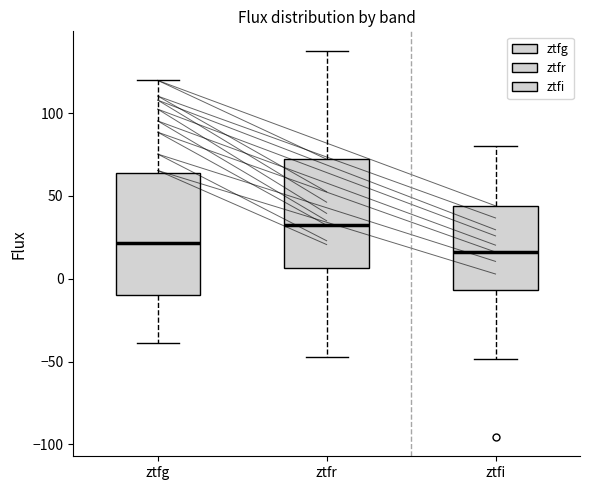

Reading left to right, read every box against the y-axis: the position of its median line, the range the box covers, and the ends of its whiskers. The values are not printed on the chart, so give them approximately, as read against the axis.

ztfg: median 20, box -10 to 65, whiskers -40 to 120
ztfr: median 30, box 5 to 70, whiskers -45 to 140
ztfi: median 15, box -5 to 45, whiskers -50 to 80